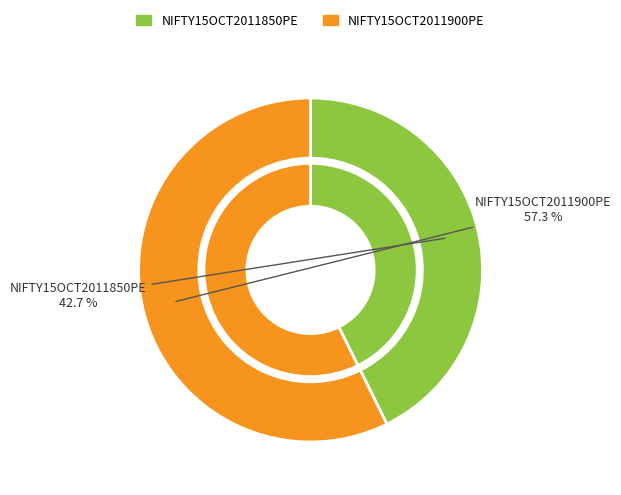

Rank the categories by value from lowest to highest.

NIFTY15OCT2011850PE, NIFTY15OCT2011900PE